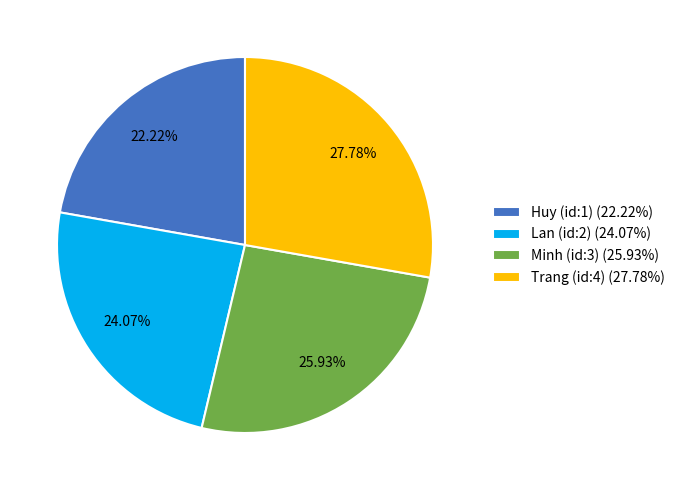

What is the ratio of the value at Huy (id:1) to the value at Trang (id:4)?

0.8